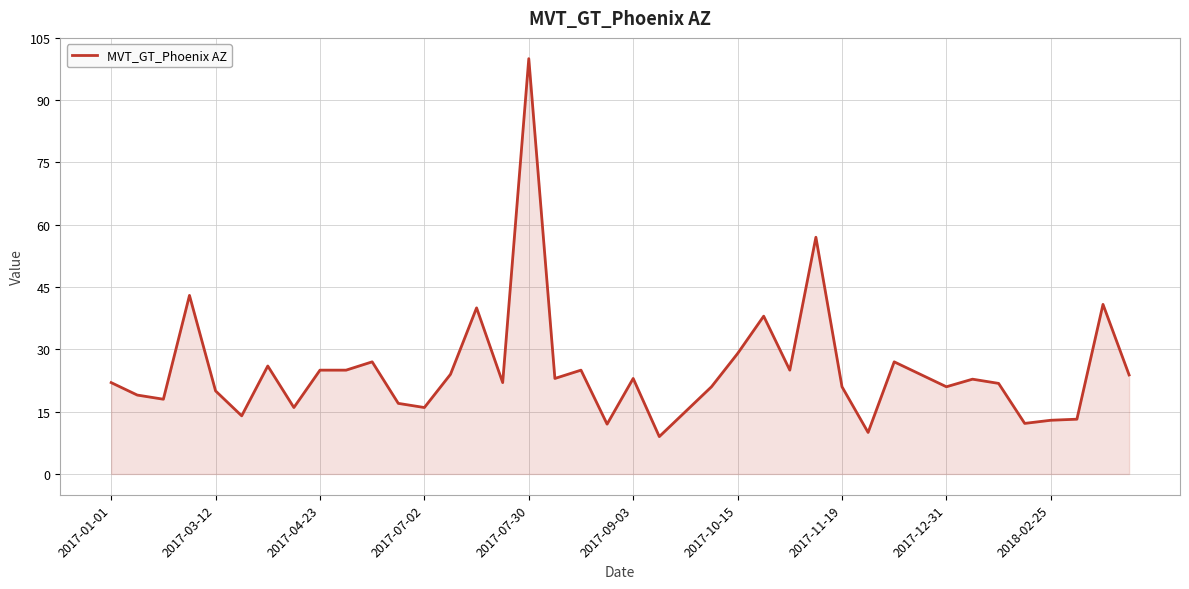

What is the maximum value shown in the chart?

100.0